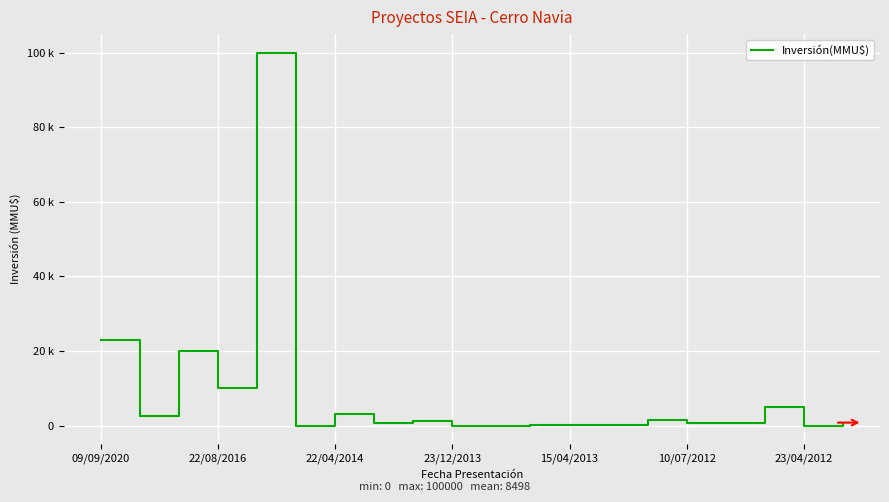

Reading right to left, what are all the values shown in this chart?

800	0	5000	706	706	1500	250	250	250	0	0	1200	800	3000	10	100000	10000	20000	2528	22974